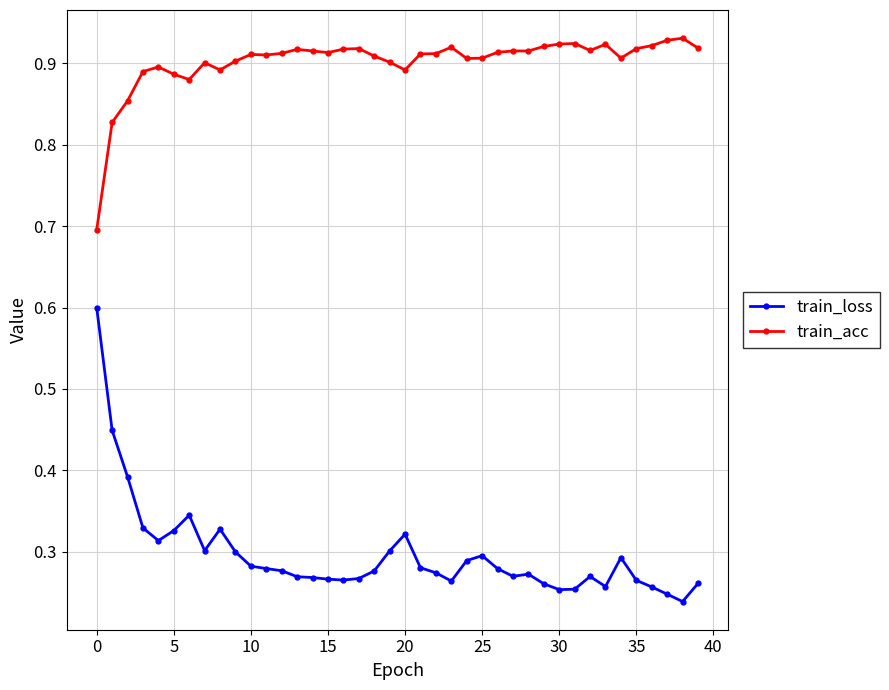

At how many categories does at least one series exceed 0?

40